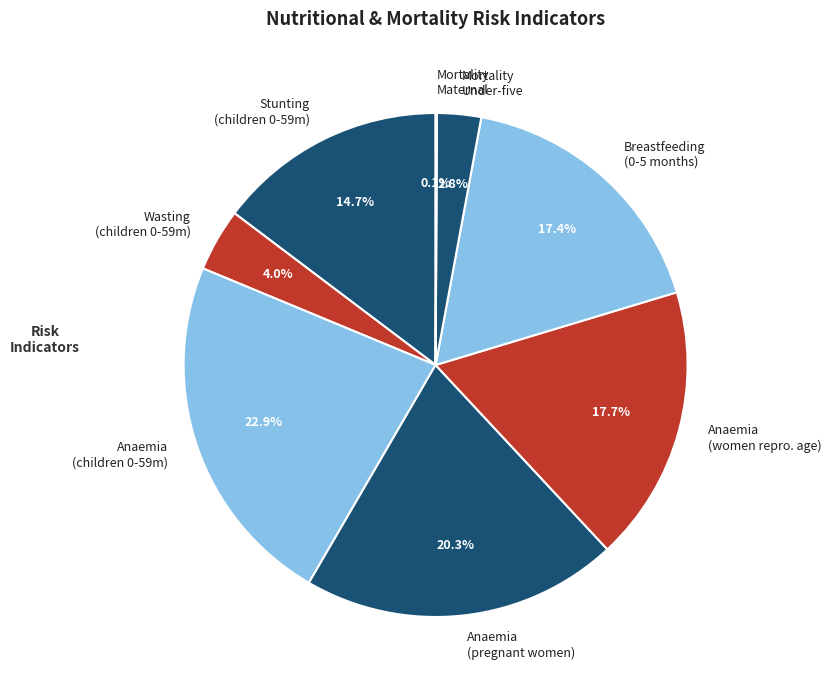

Is there a majority slice in this chart?

No